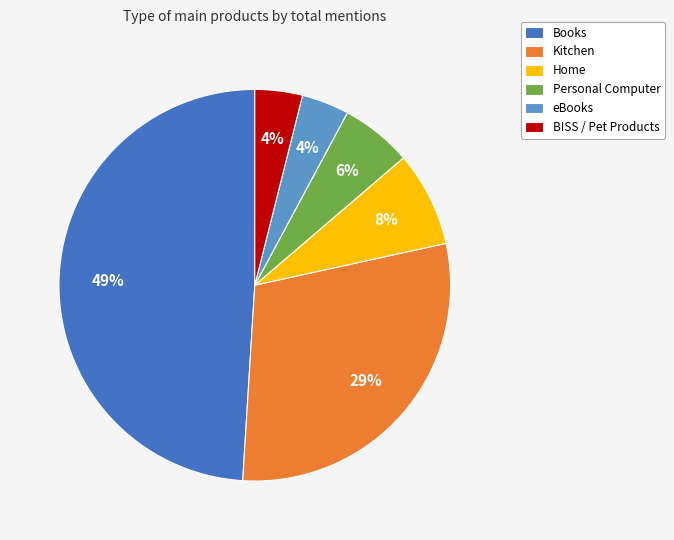

Is it true that Home is 2% of the pie?

False